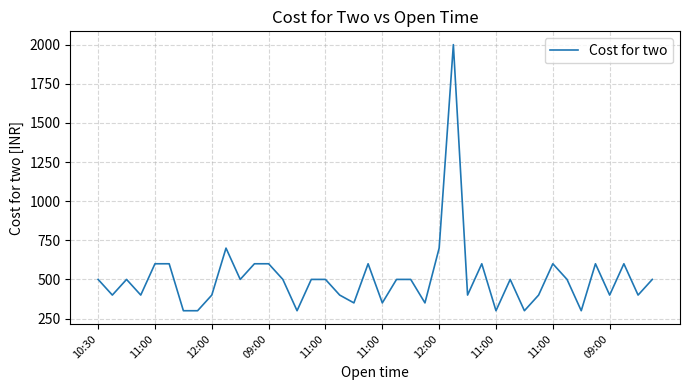

What is the greatest value displayed?

2000